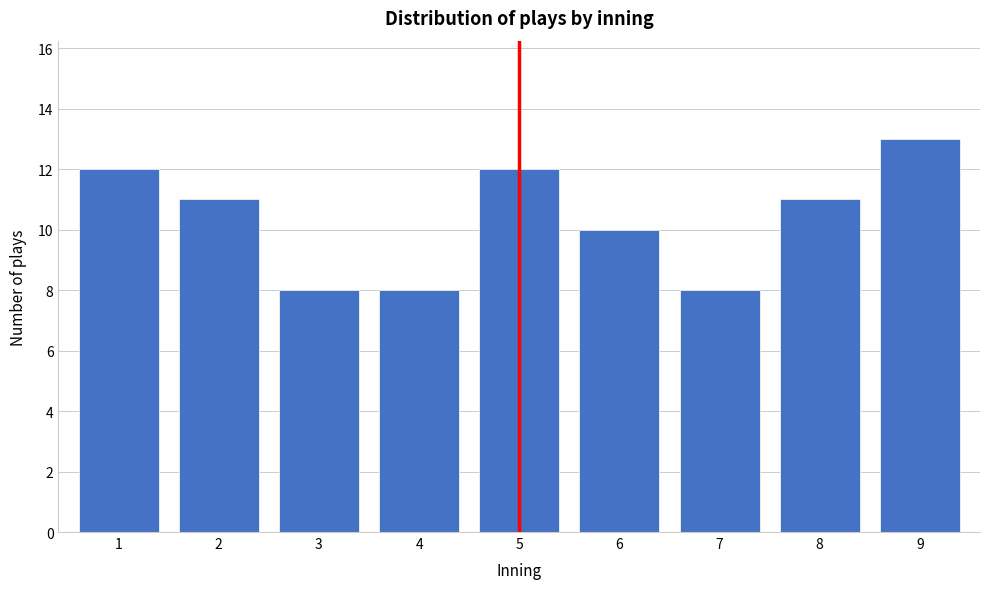

Reading left to right, what are all the values shown in this chart?

12	11	8	8	12	10	8	11	13